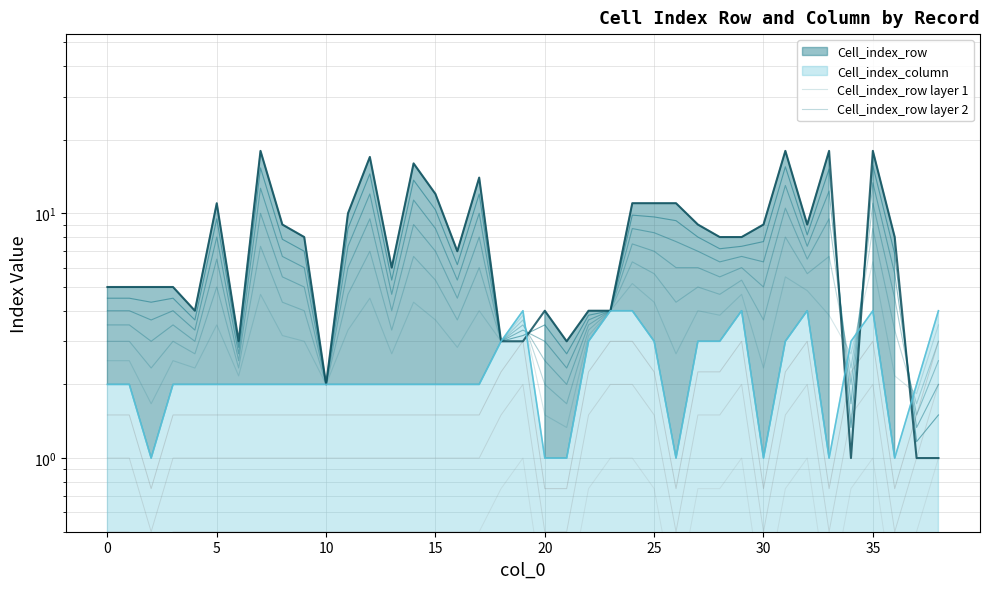

Which series has the largest total across all categories?

Cell_index_row